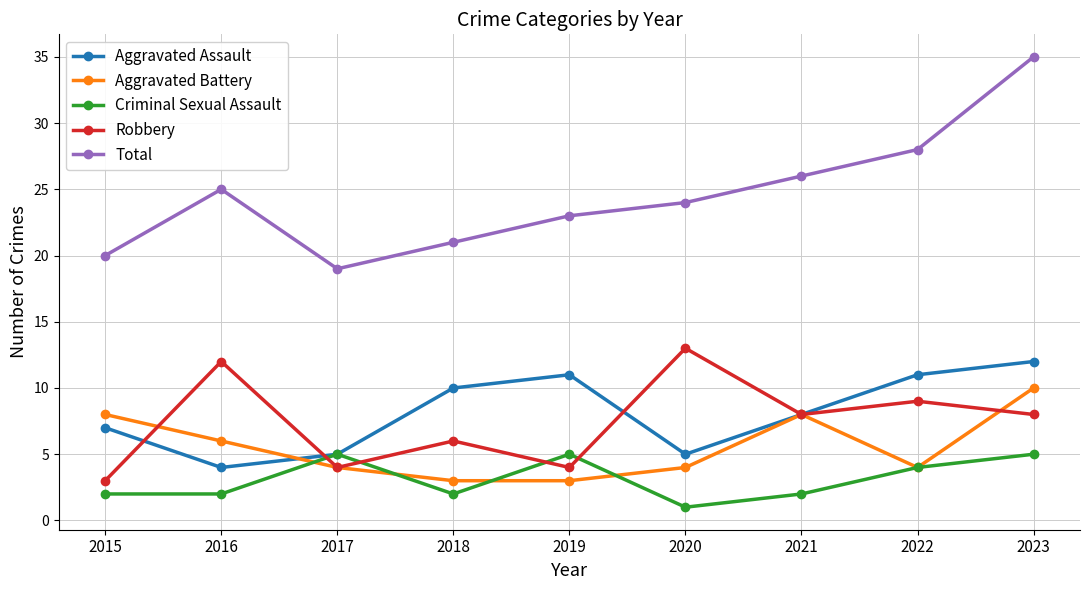

True or false: Aggravated Assault and Total intersect in this chart.

False